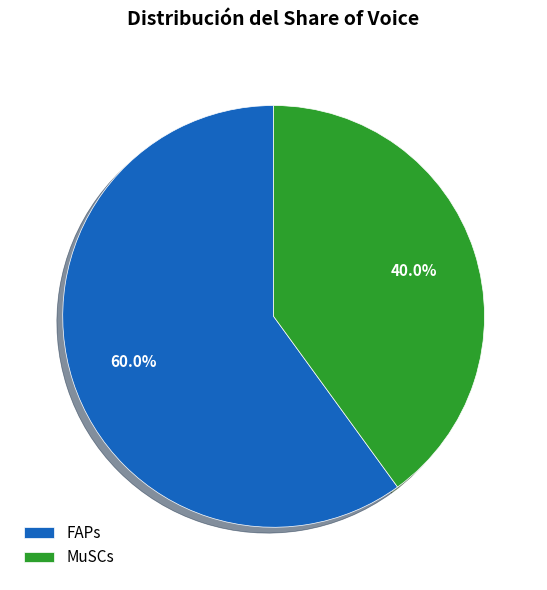

Rank the categories by value from lowest to highest.

MuSCs, FAPs